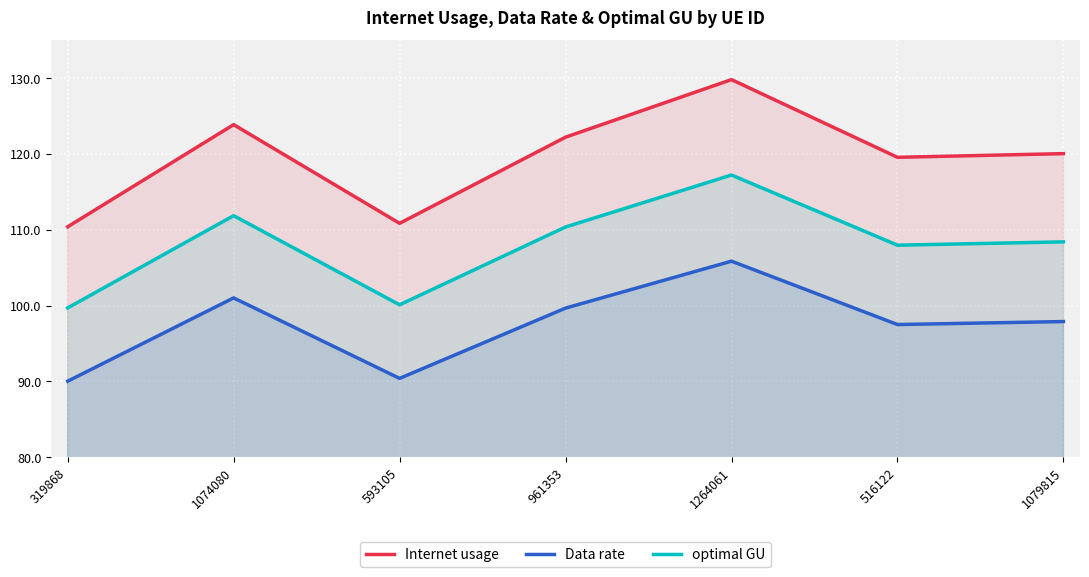

What is the sum of the Internet usage values at 516122 and 1079815?

239.6